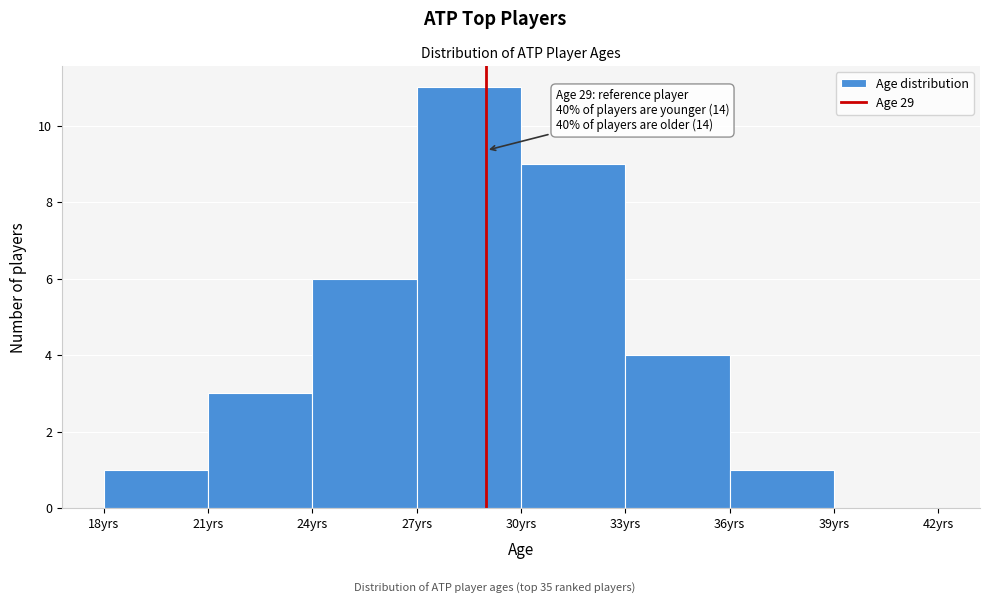

Which range on the x-axis has the tallest bar?

27 to 30